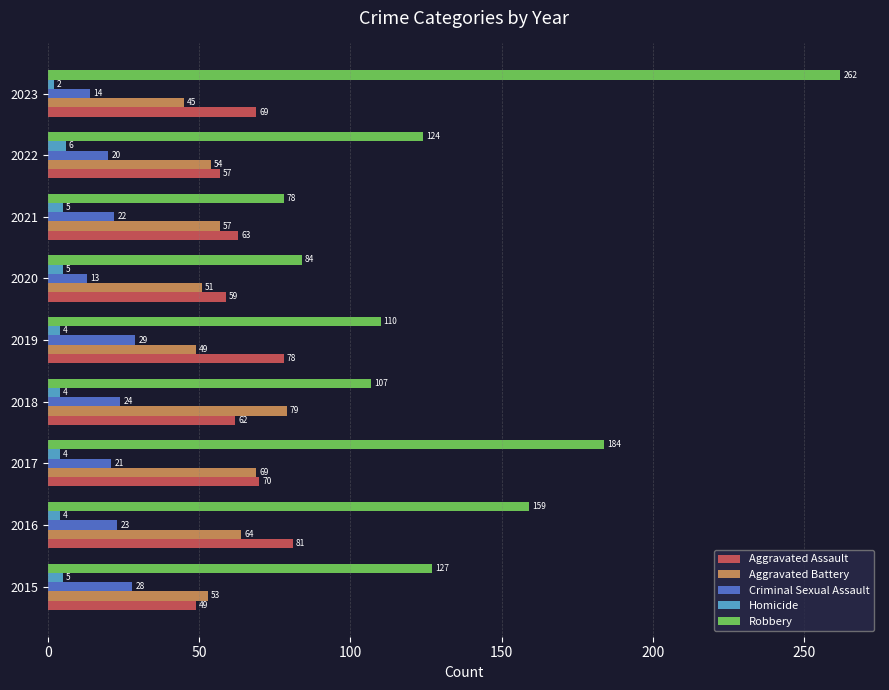

Is it true that Aggravated Battery equals 57 at 2021?

True